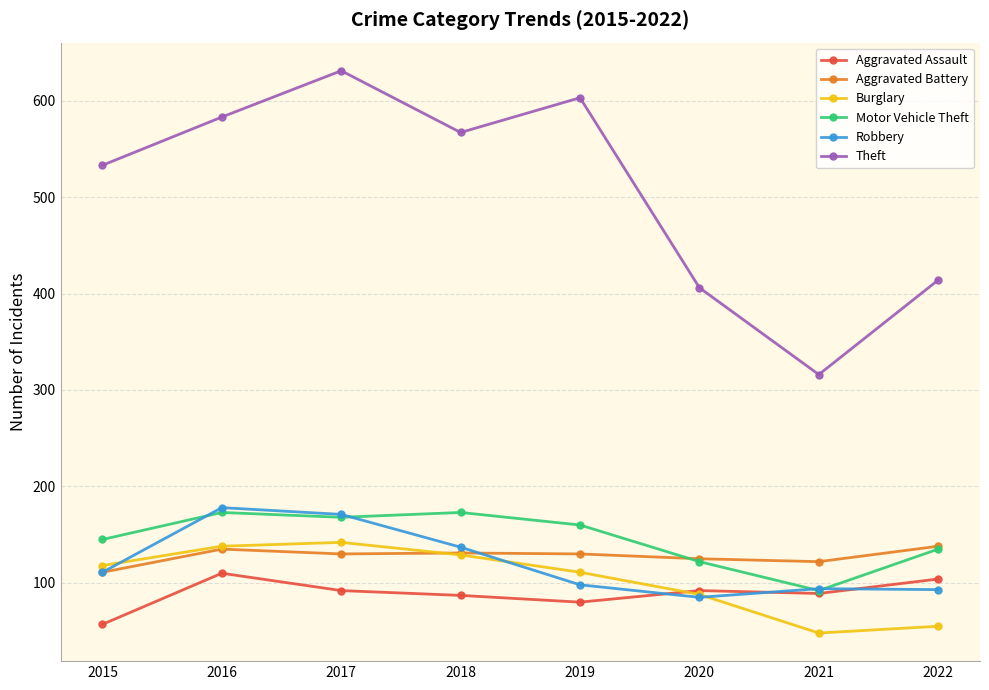

In Aggravated Battery, how many points are higher than both neighbors (excluding endpoints)?

2